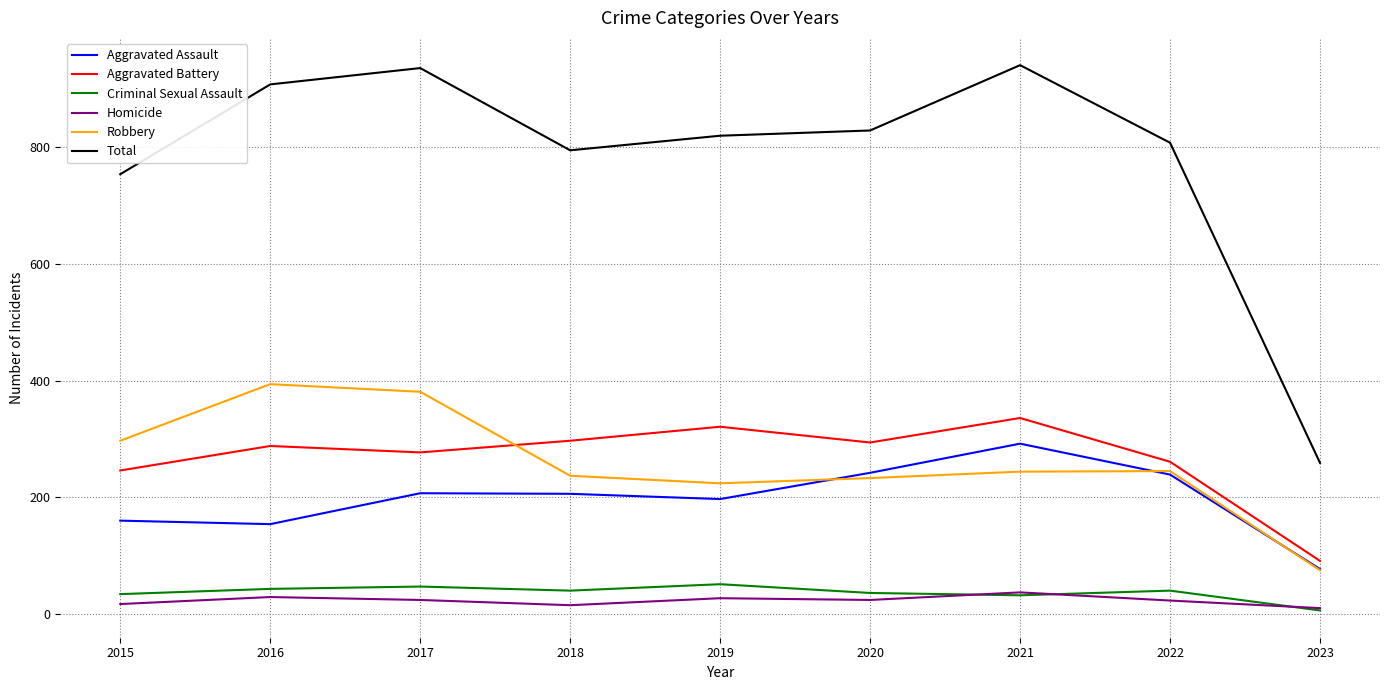

What is the average value of the Aggravated Battery series?

268